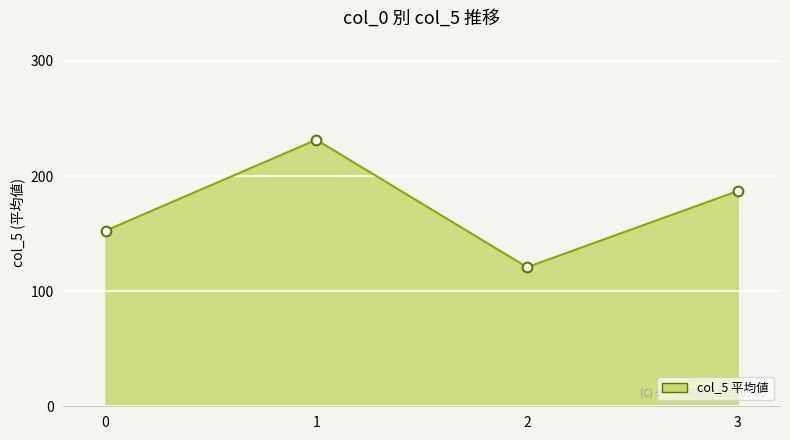

Approximately how many times larger is the value at 2 compared to 3?

0.6